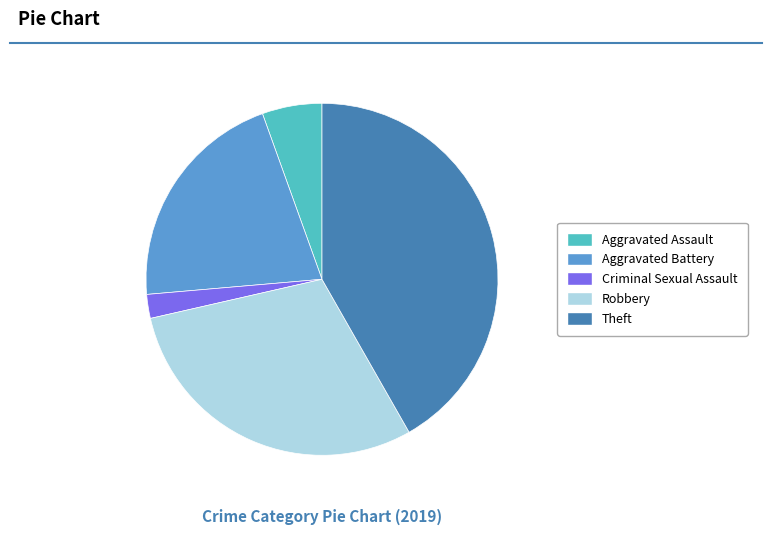

What is the ratio of the value at Aggravated Battery to the value at Theft?

0.5